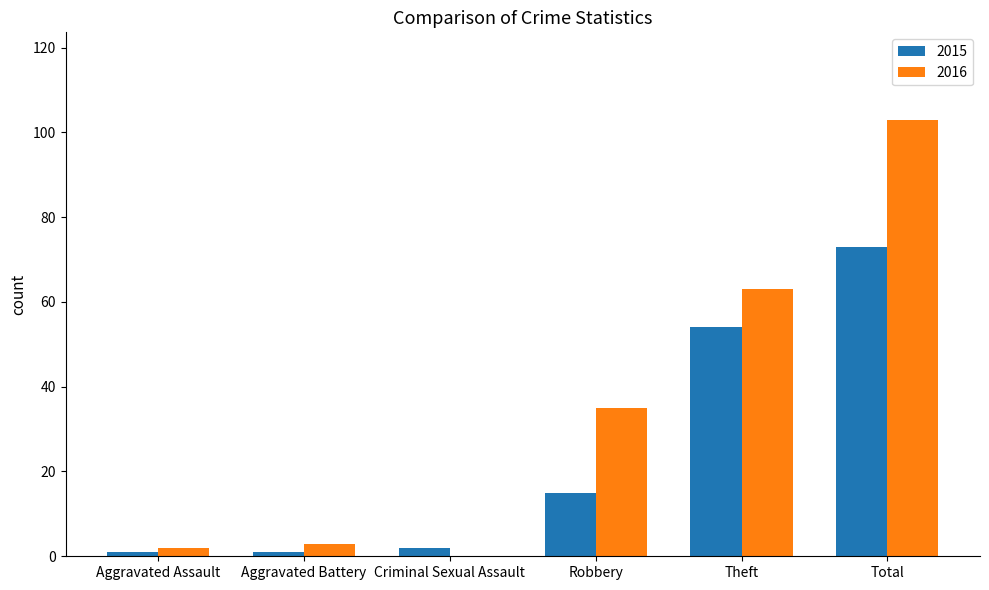

Which label corresponds to the largest value in the chart?

Total